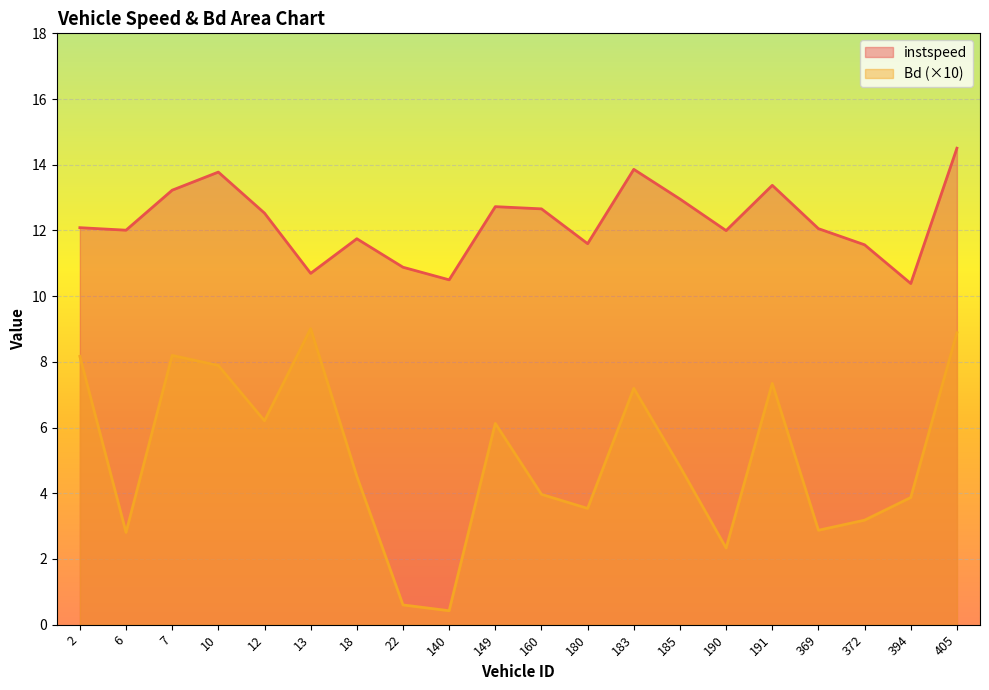

What is the greatest value displayed?

14.5